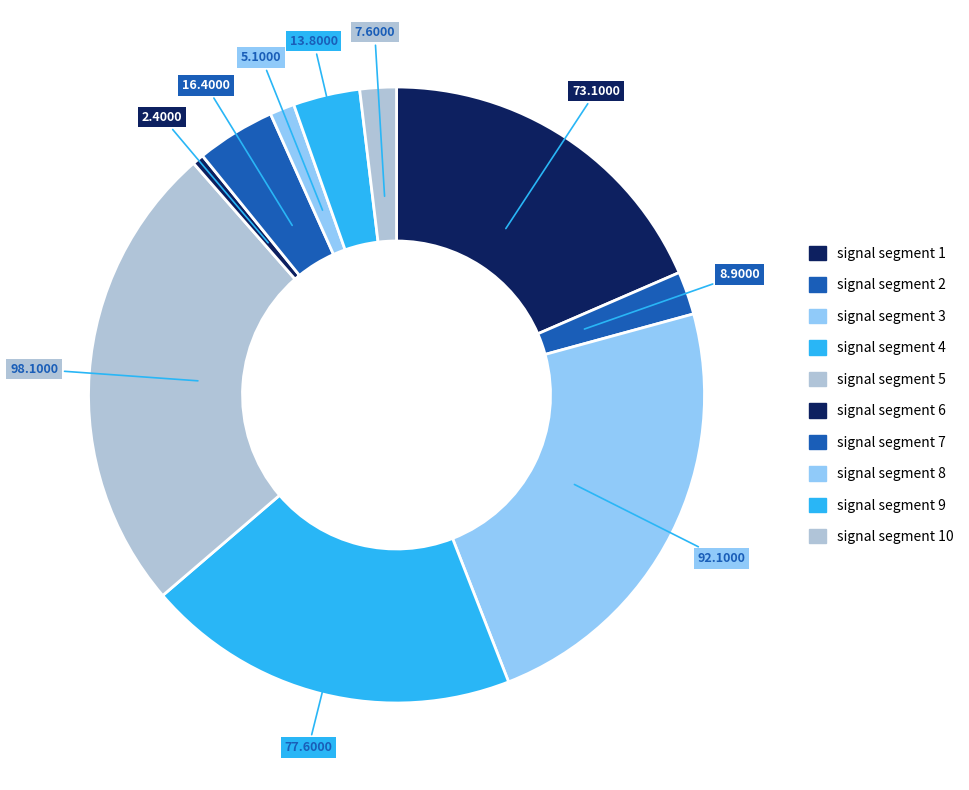

How many slices are in this pie chart?

10